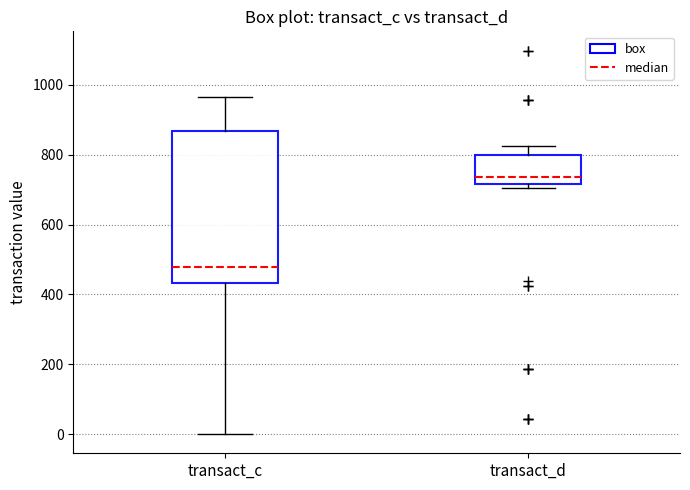

Where does the median line of the box for transact_c sit on the y-axis? The values are not printed on the chart, so give them approximately, as read against the axis.

480